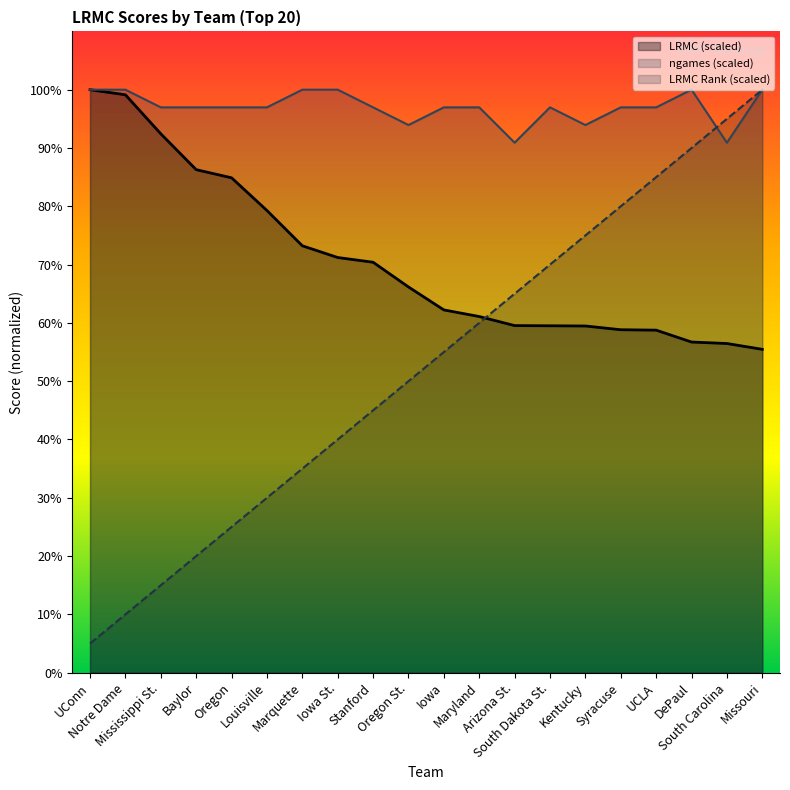

List the labels in order of value, smallest first.

Missouri, South Carolina, DePaul, UCLA, Syracuse, Kentucky, South Dakota St., Arizona St., Maryland, Iowa, Oregon St., Stanford, Iowa St., Marquette, Louisville, Oregon, Baylor, Mississippi St., Notre Dame, UConn